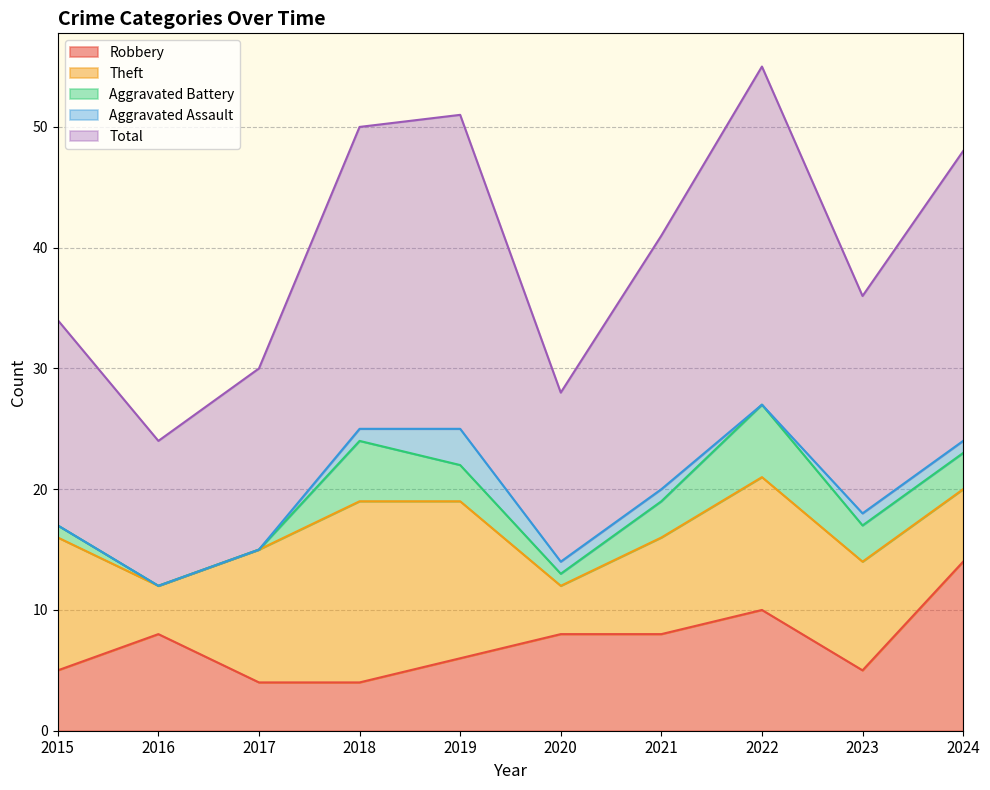

Which series has the widest spread of values?

Total